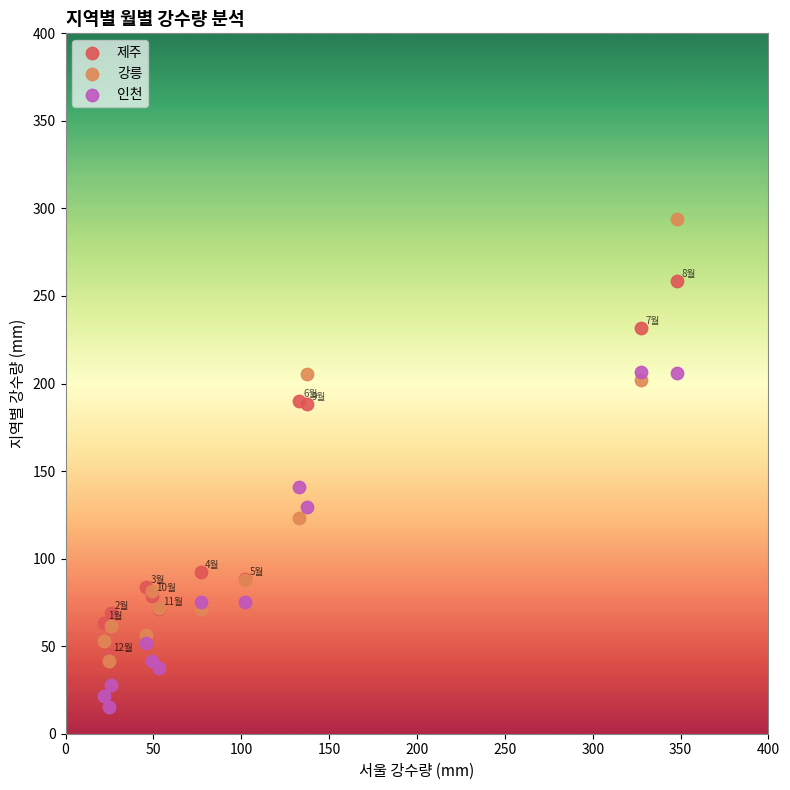

Which series reaches the maximum Y coordinate?

강릉